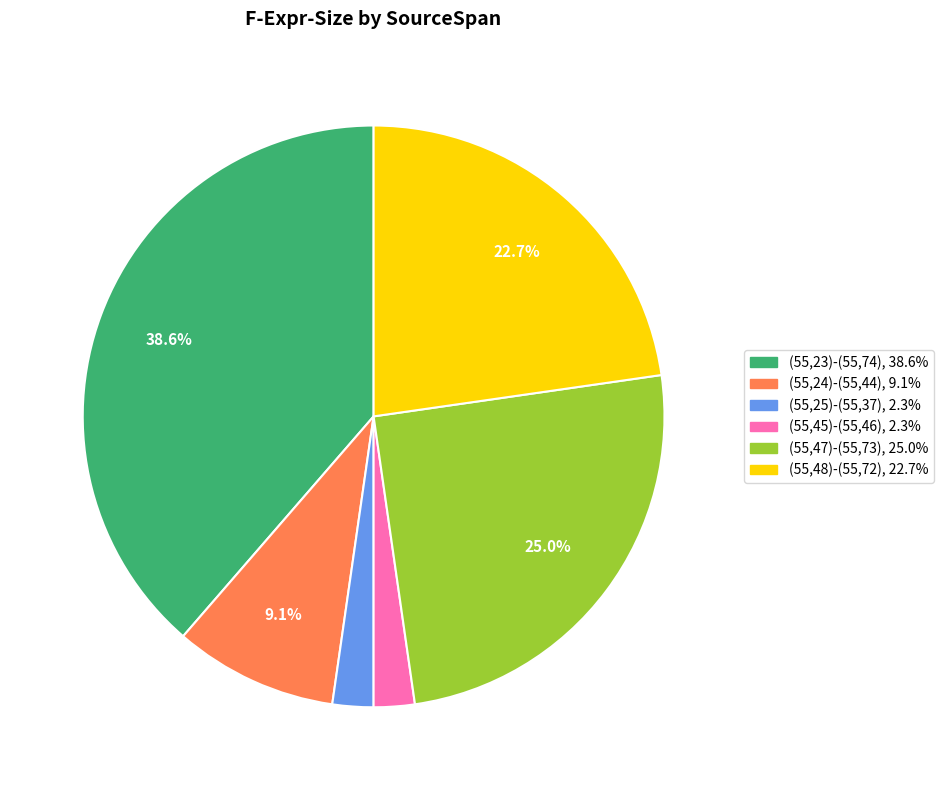

To the nearest percent, what portion does (55,48)-(55,72) represent?

23%